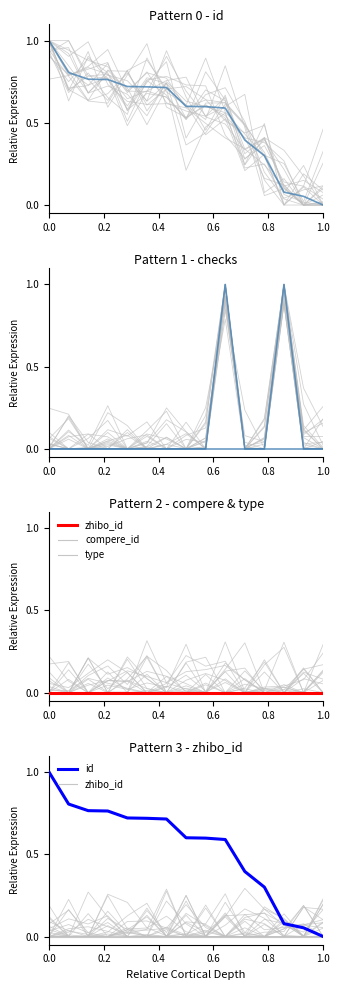

What is the spread (max minus min) of values at 0.0?

1.0